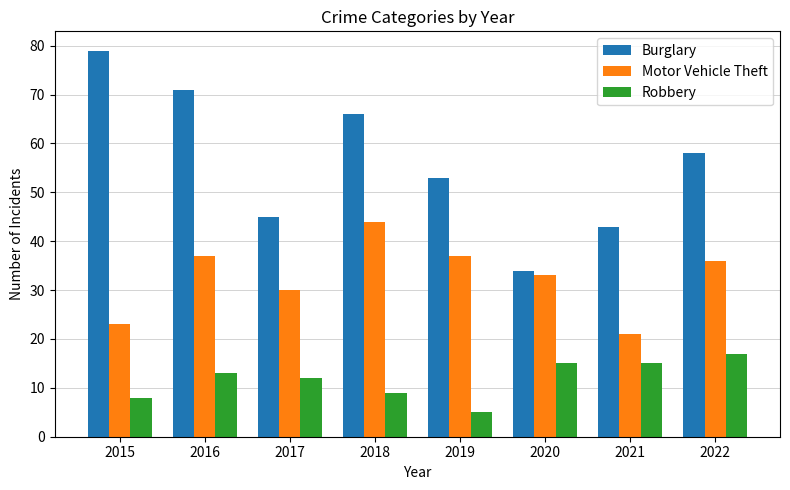

What are all the series names shown in the legend?

Burglary, Motor Vehicle Theft, Robbery